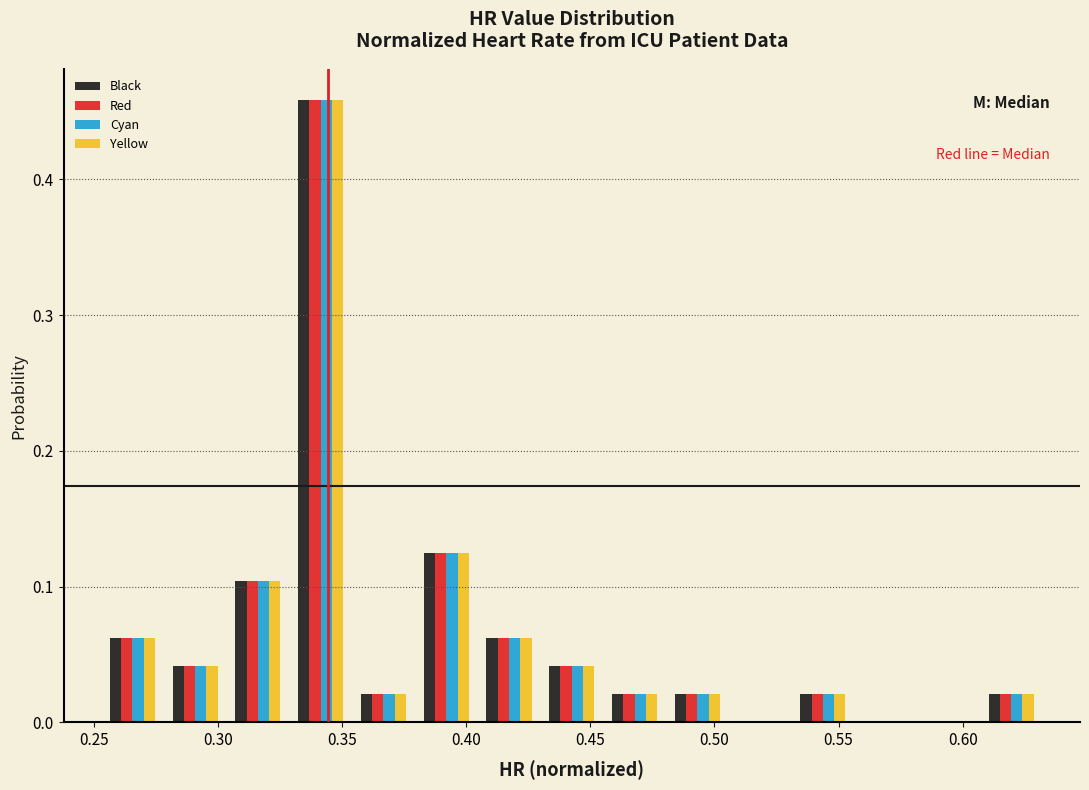

Reading left to right, list every range on the x-axis with the height of the bar of each series over it. Neither the bar edges nor the heights are printed on the chart, so give them approximately, as read against the axes.

0.255 to 0.280: Black=0.06	Red=0.06	Cyan=0.06	Yellow=0.06
0.280 to 0.305: Black=0.04	Red=0.04	Cyan=0.04	Yellow=0.04
0.305 to 0.330: Black=0.10	Red=0.10	Cyan=0.10	Yellow=0.10
0.330 to 0.355: Black=0.46	Red=0.46	Cyan=0.46	Yellow=0.46
0.355 to 0.380: Black=0.02	Red=0.02	Cyan=0.02	Yellow=0.02
0.380 to 0.405: Black=0.13	Red=0.13	Cyan=0.13	Yellow=0.13
0.405 to 0.430: Black=0.06	Red=0.06	Cyan=0.06	Yellow=0.06
0.430 to 0.455: Black=0.04	Red=0.04	Cyan=0.04	Yellow=0.04
0.455 to 0.480: Black=0.02	Red=0.02	Cyan=0.02	Yellow=0.02
0.480 to 0.505: Black=0.02	Red=0.02	Cyan=0.02	Yellow=0.02
0.505 to 0.530: Black=0	Red=0	Cyan=0	Yellow=0
0.530 to 0.555: Black=0.02	Red=0.02	Cyan=0.02	Yellow=0.02
0.555 to 0.580: Black=0	Red=0	Cyan=0	Yellow=0
0.580 to 0.605: Black=0	Red=0	Cyan=0	Yellow=0
0.605 to 0.630: Black=0.02	Red=0.02	Cyan=0.02	Yellow=0.02